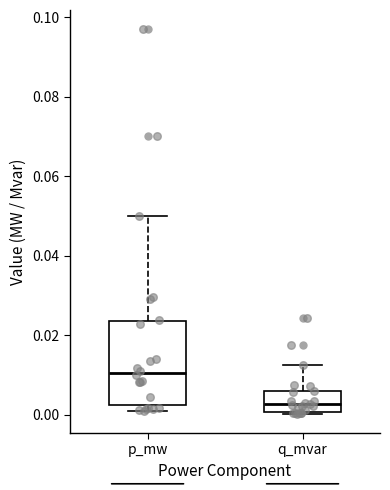

Which box's median line is the lowest?

q_mvar